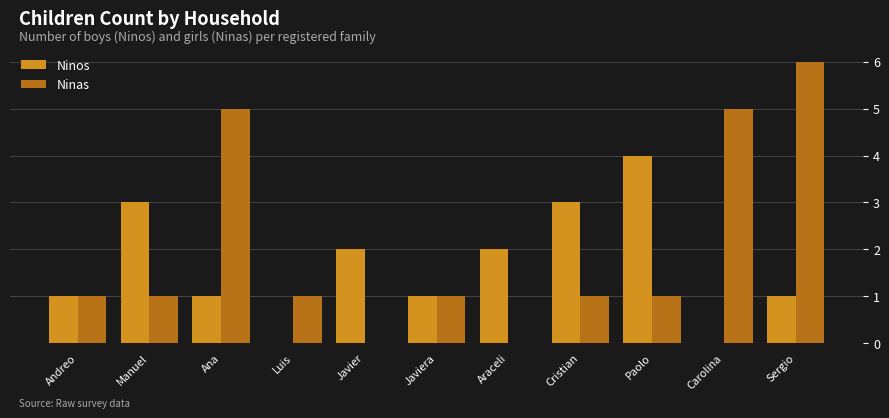

Reading left to right, list all the values displayed in this chart.

Ninos: 1	3	1	0	2	1	2	3	4	0	1
Ninas: 1	1	5	1	0	1	0	1	1	5	6